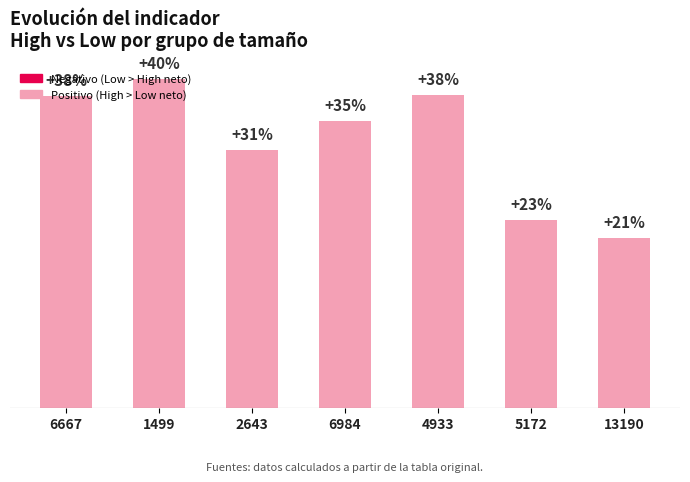

Where is the data nearest to the value 0?

13190